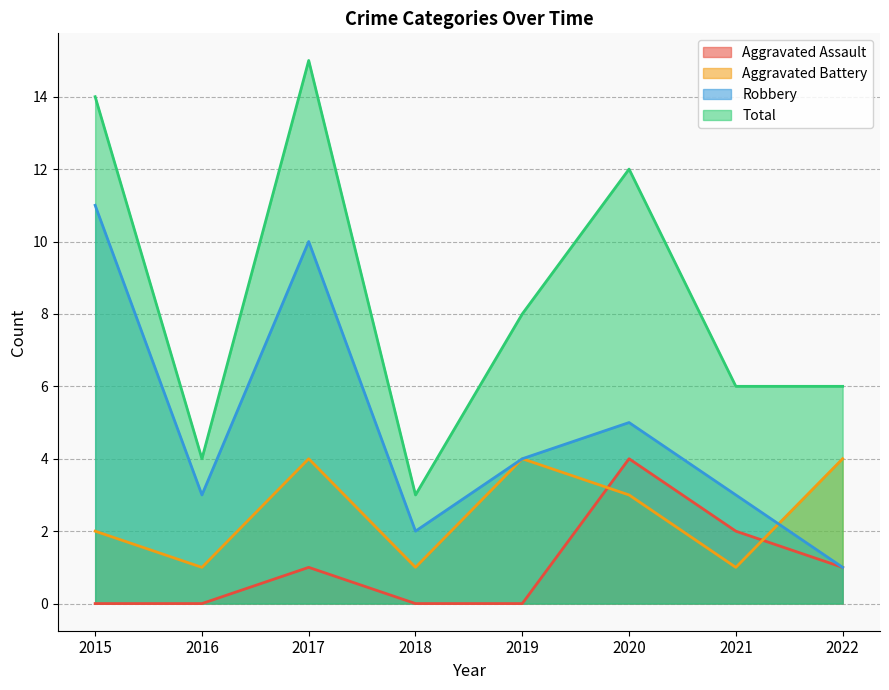

What is the total value across all series at 2016?

8